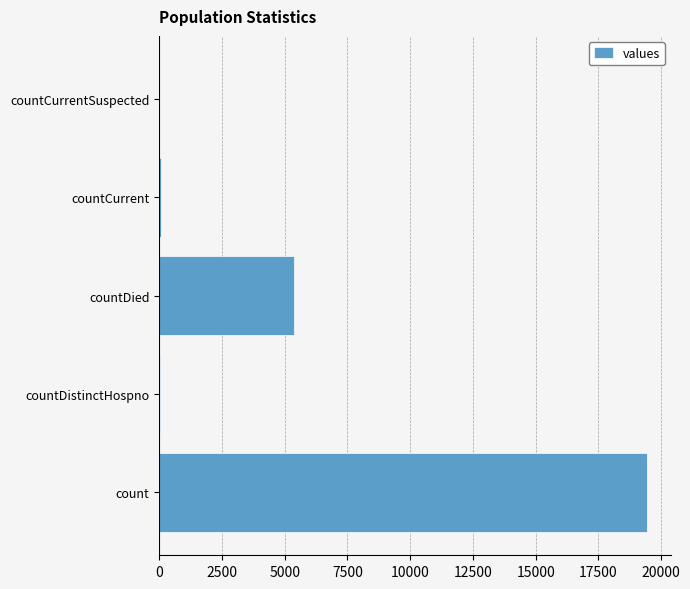

Which has a higher value, countDistinctHospno or countDied?

countDied